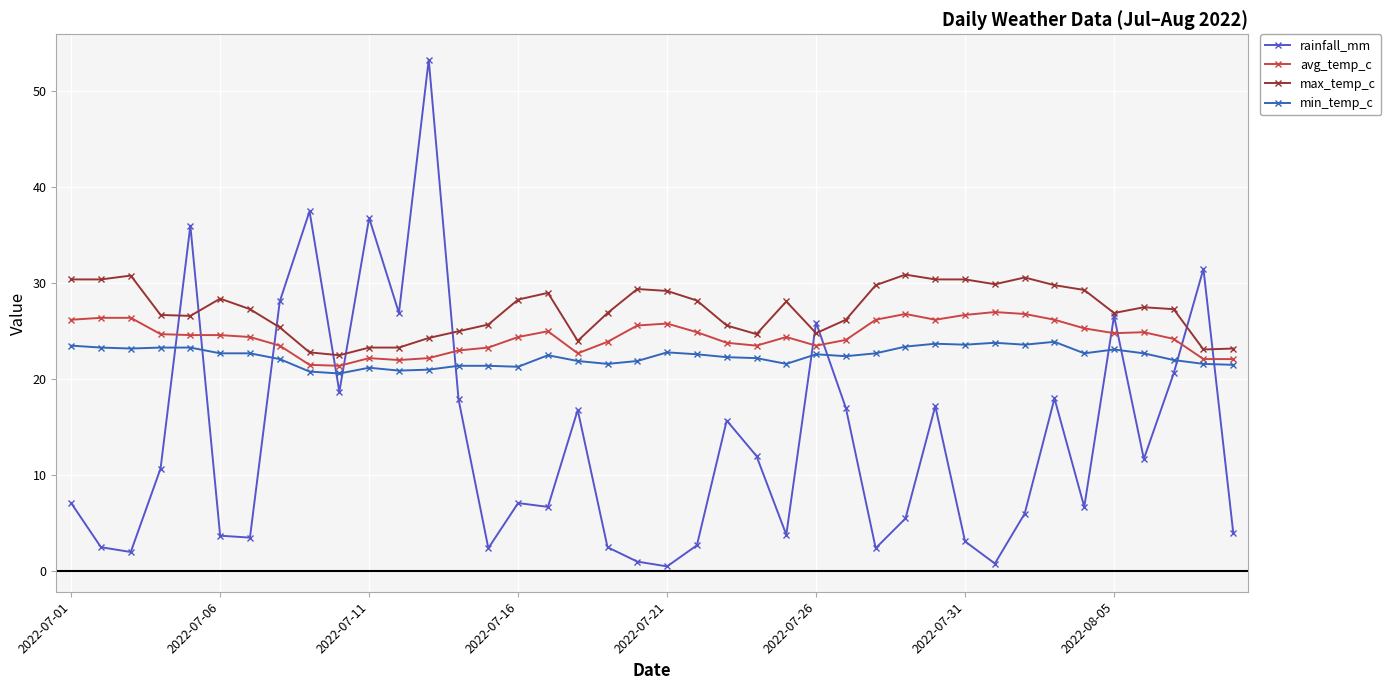

Which series has the widest spread of values?

rainfall_mm